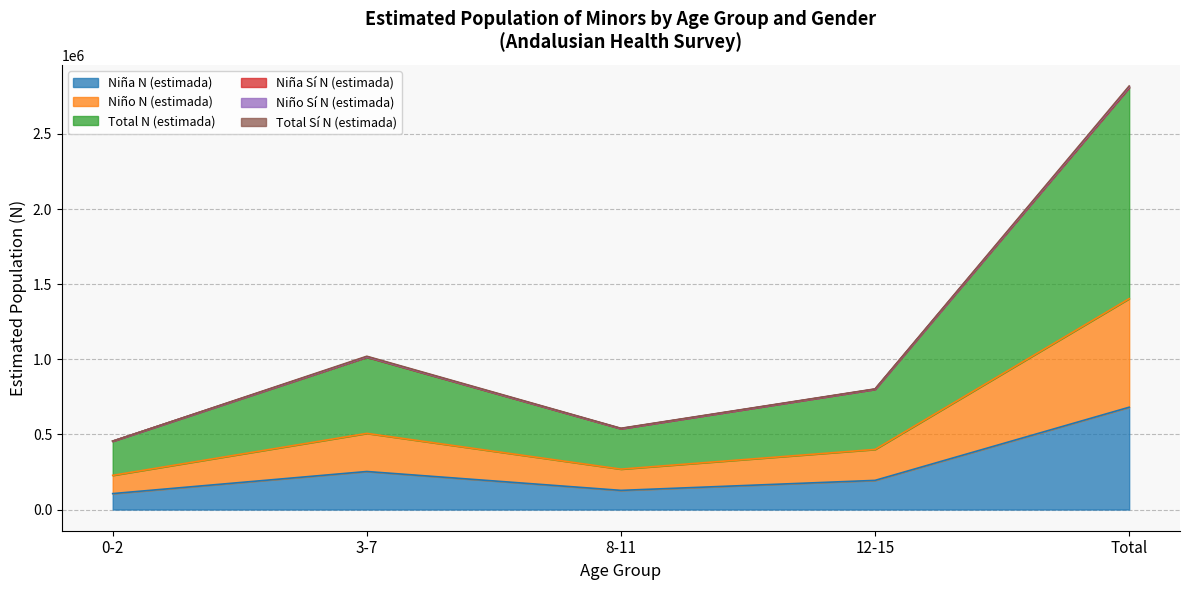

Which category has the highest value in the Niña N (estimada) series?

Total